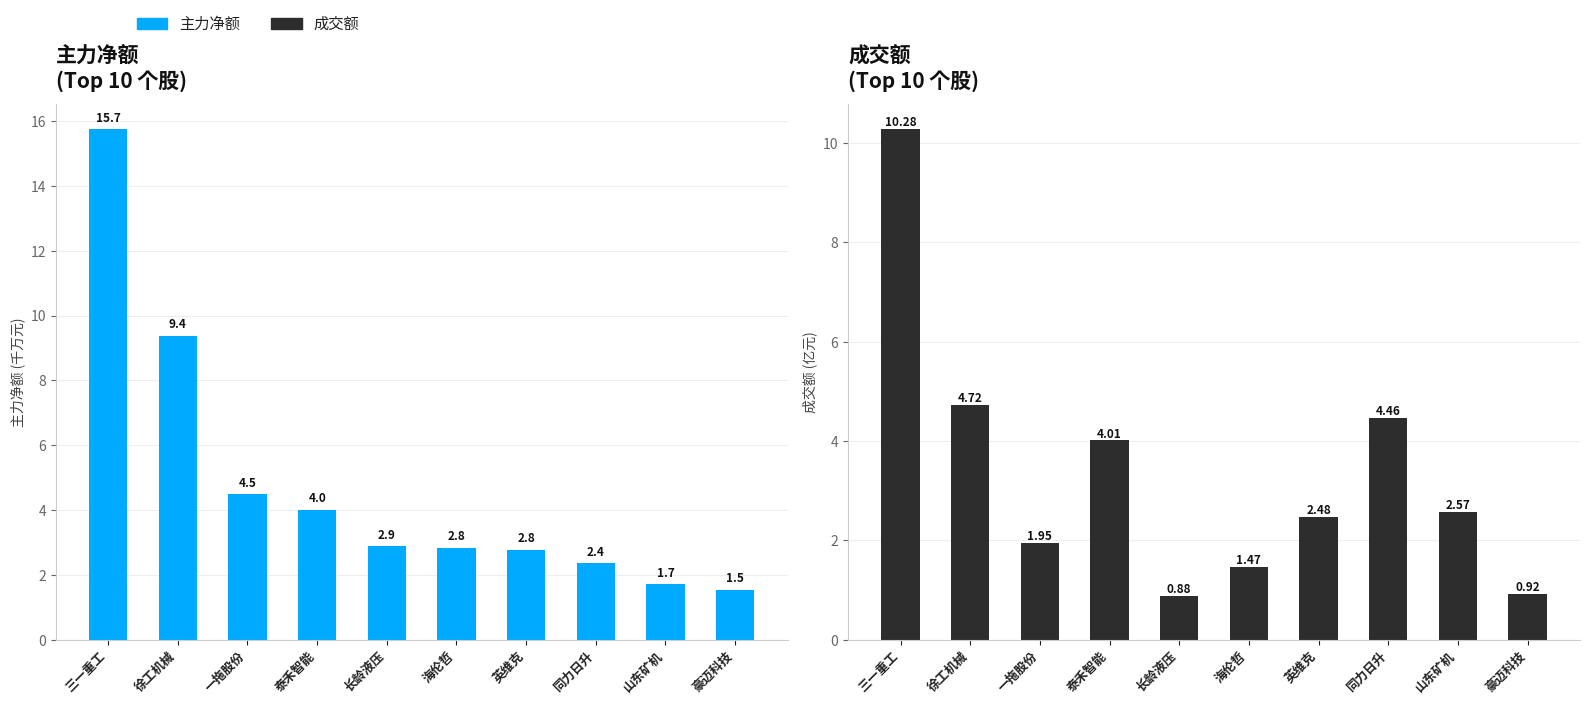

How many data points in 成交额 are above 2?

6